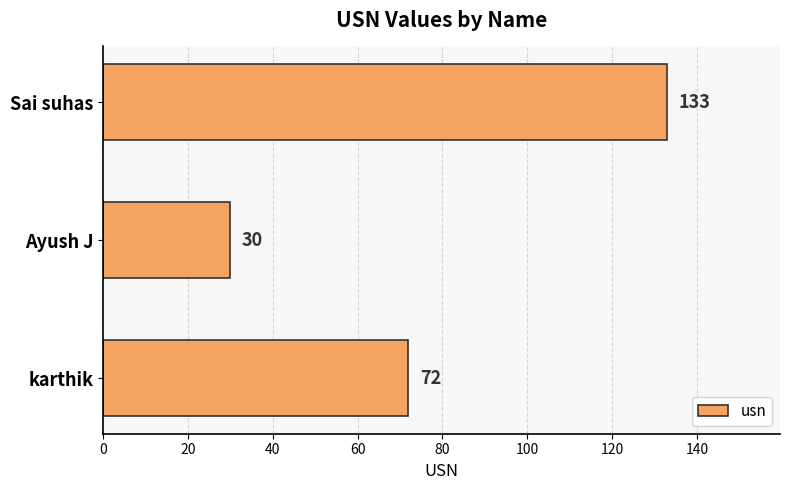

List the labels in order of value, largest first.

Sai suhas, karthik, Ayush J